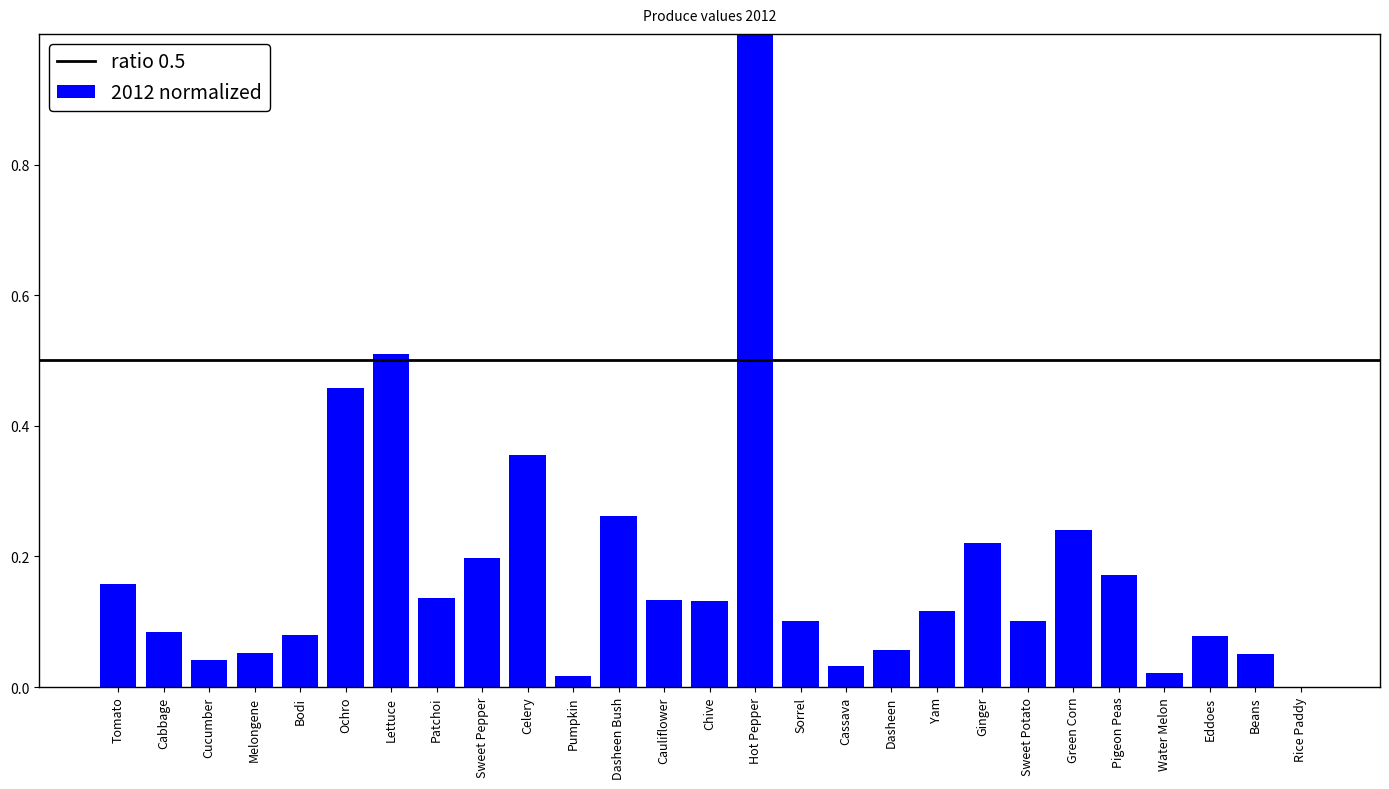

Which label corresponds to the largest value in the chart?

Hot Pepper